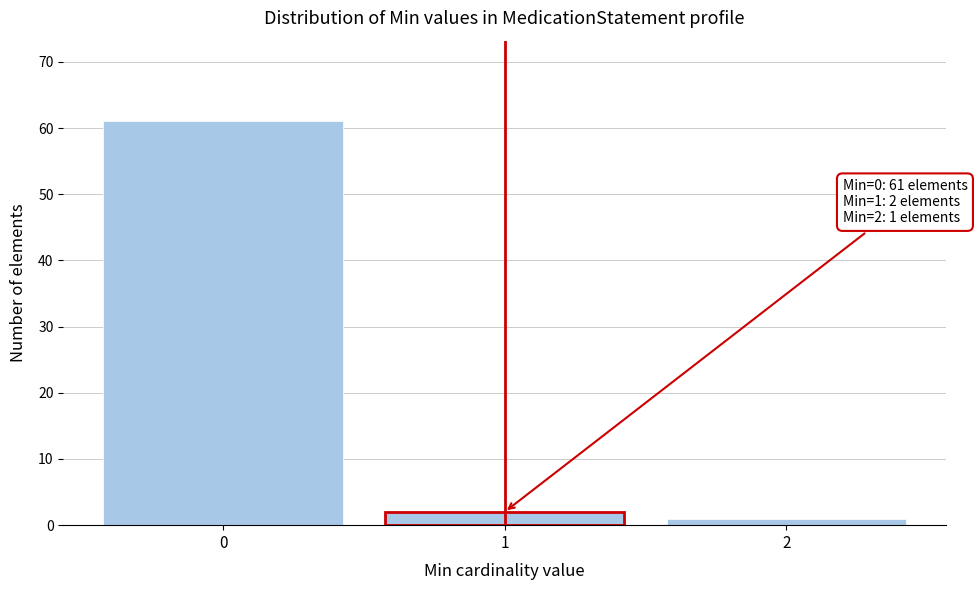

Reading left to right, what are all the values shown in this chart?

61	2	1